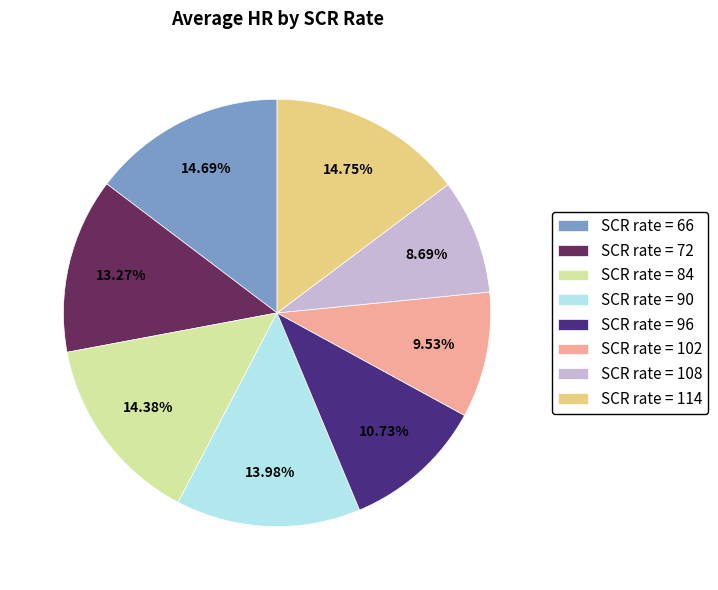

What is the ratio of the value at SCR rate = 96 to the value at SCR rate = 90?

0.8